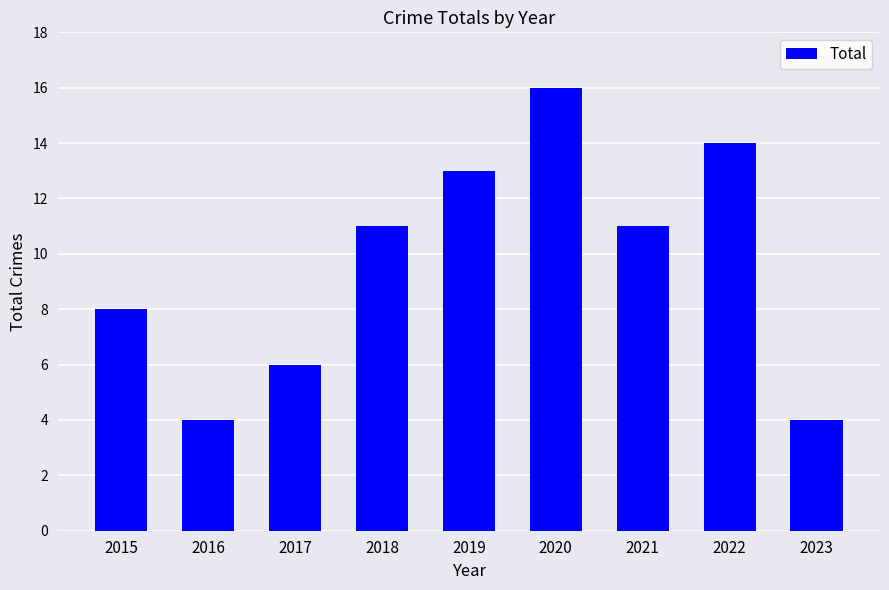

What is the value of the 9th bar from the left?

4